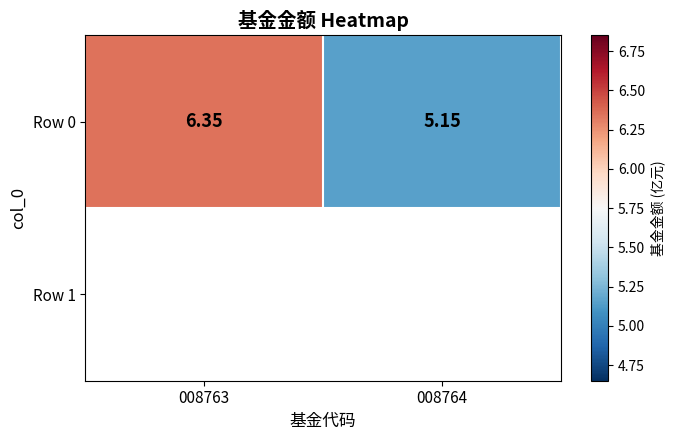

The value at 008764 is 7.5. True or false?

False